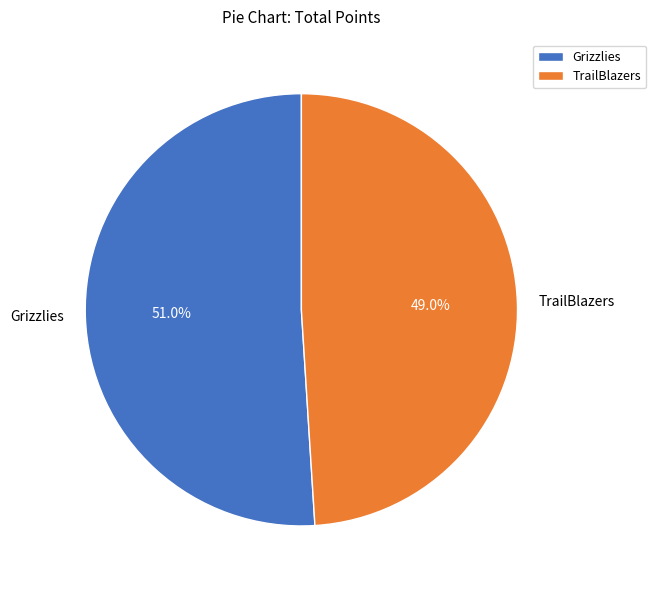

What percentage is NOT represented by TrailBlazers?

51.0%